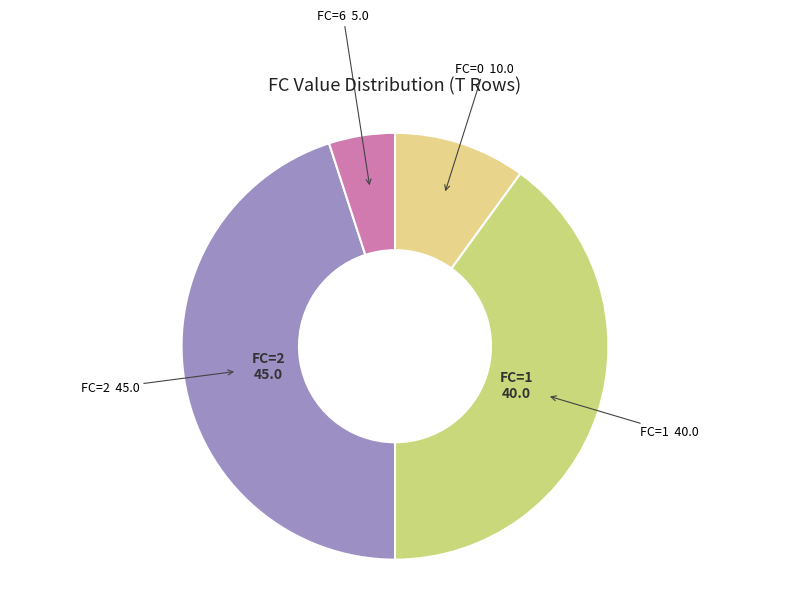

Is there any slice that represents more than half of the pie?

No